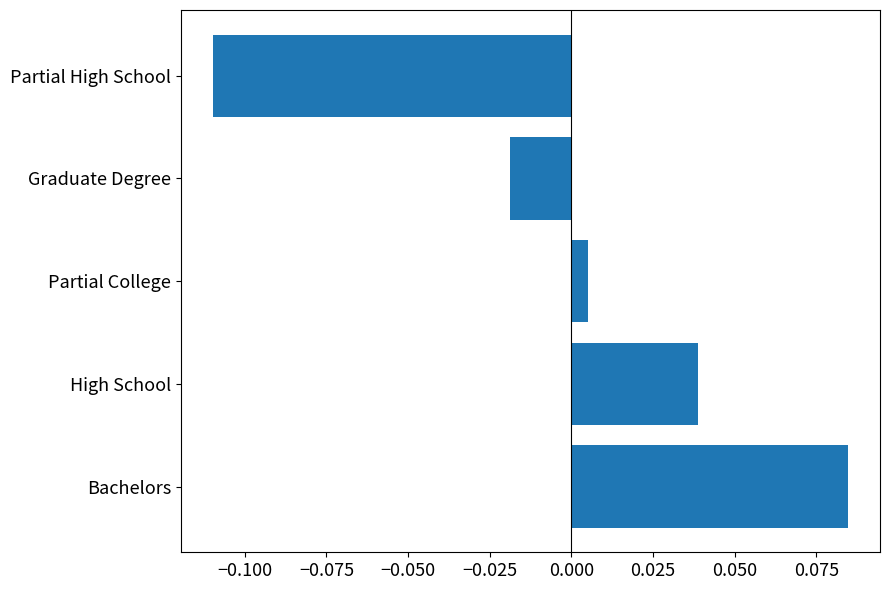

How many negative values are there?

2